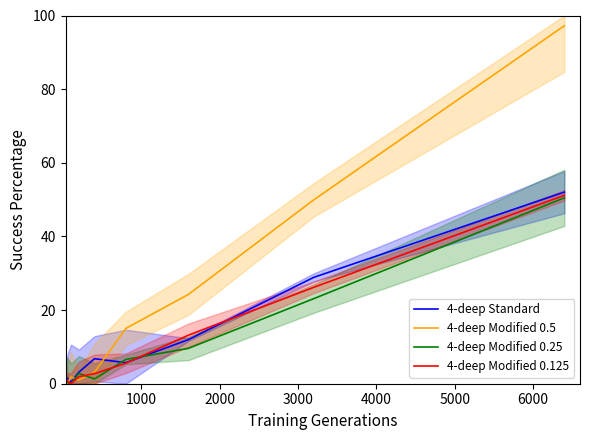

What is the highest value of the 4-deep Modified 0.25 series?

50.5